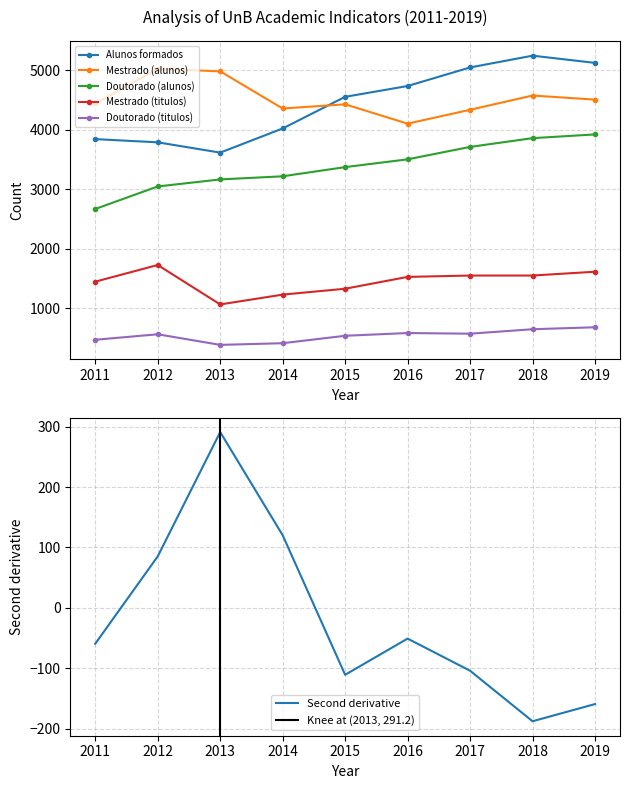

True or false: Mestrado (titulos) and Doutorado (titulos) intersect in this chart.

False